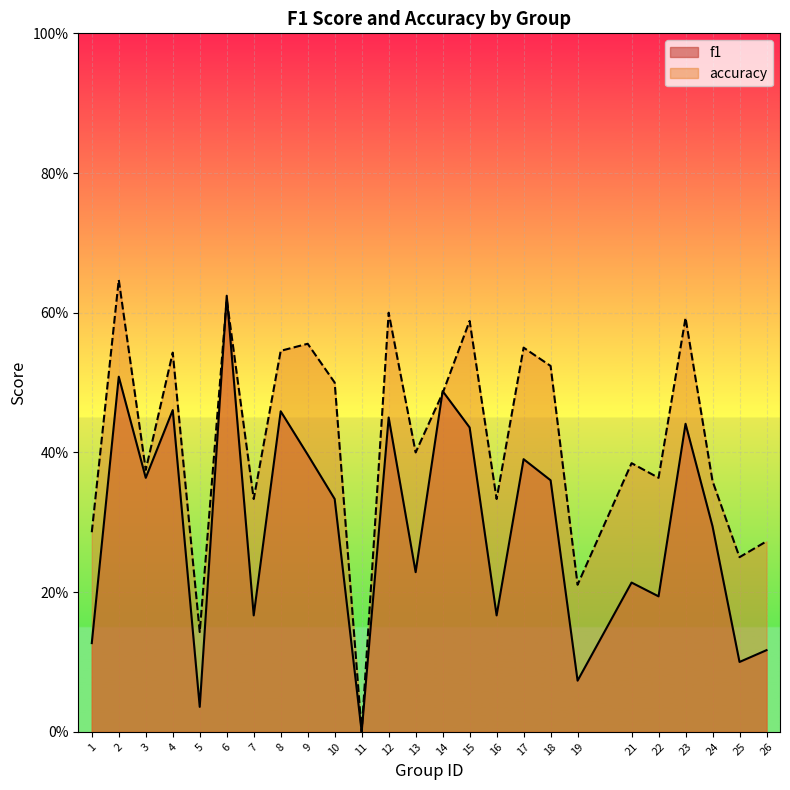

Which series ends up on top after the final intersection of accuracy and f1?

accuracy